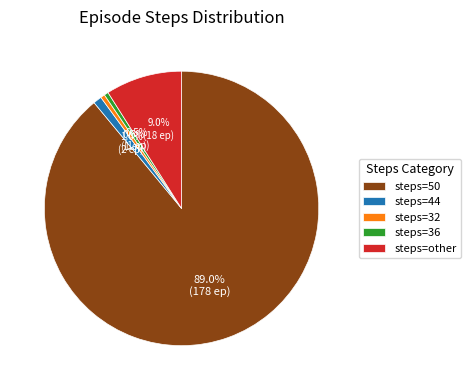

What is the largest slice in the pie chart?

steps=50